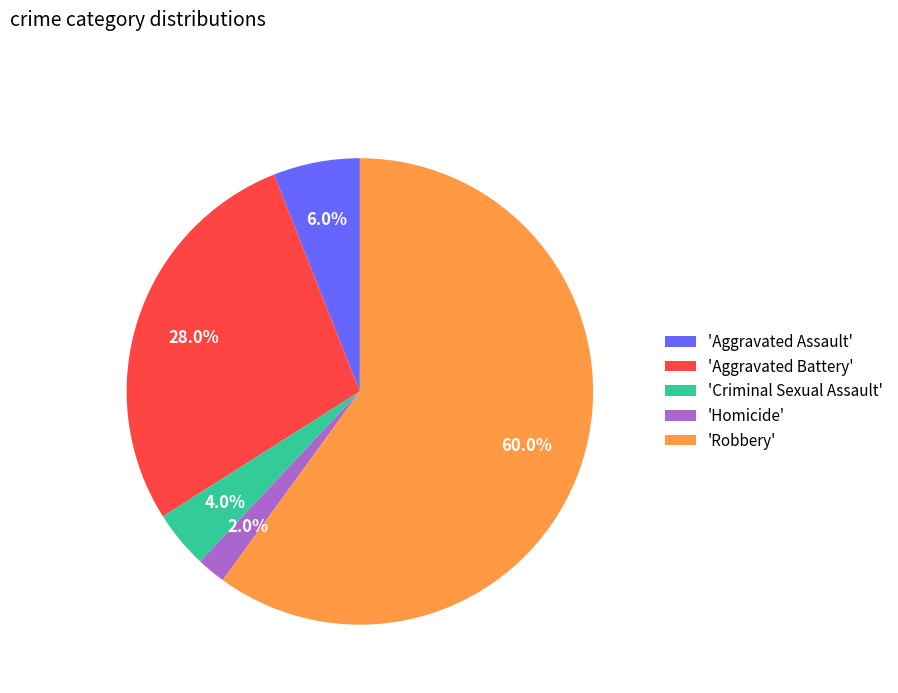

Which category has the biggest portion of the pie?

'Robbery'